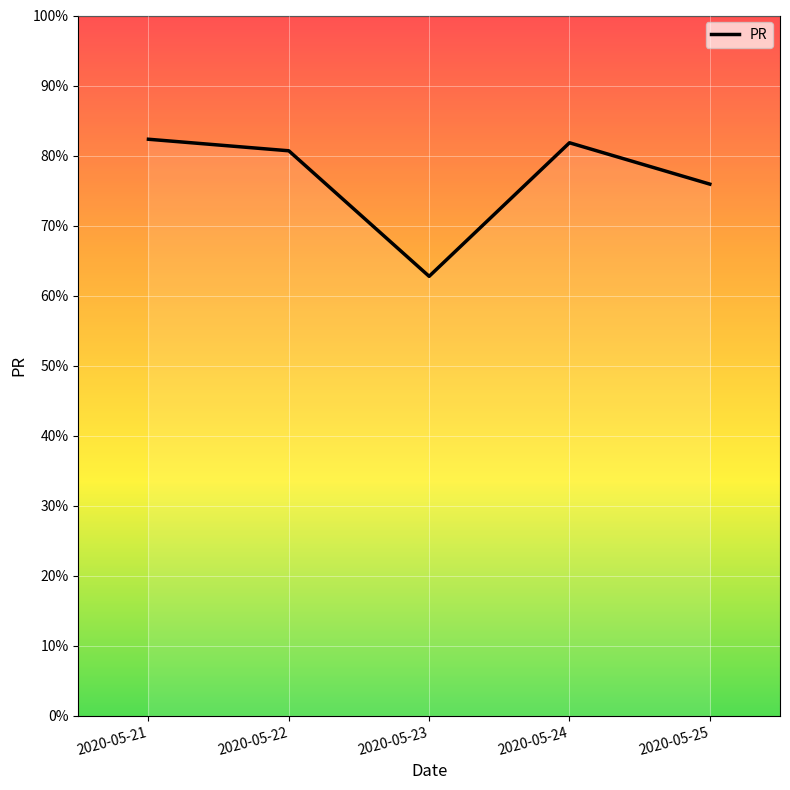

Where is the data nearest to the value 72?

2020-05-25